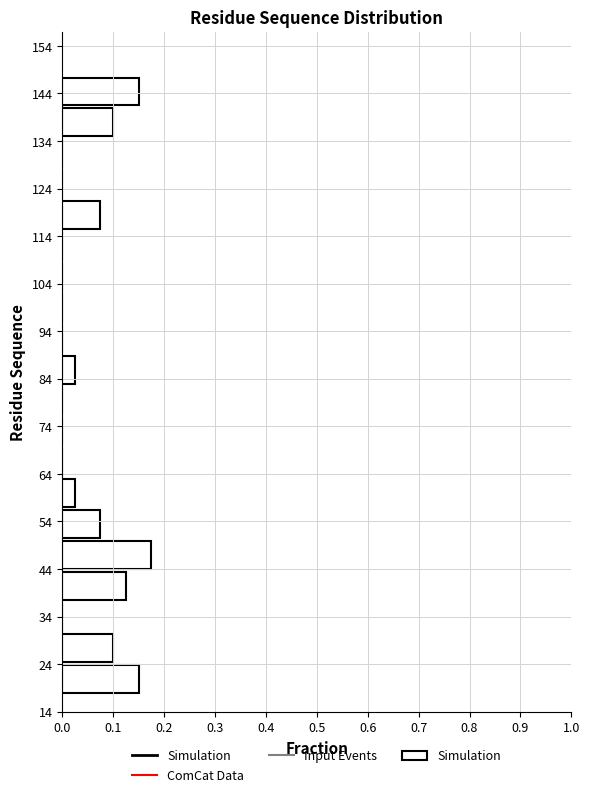

Reading bottom to top, transcribe this chart: for each bar, give the range it covers on the y-axis and its length. Neither the bar edges nor the lengths are printed on the chart, so give them approximately, as read against the axes.

18.0 to 24.5: 0.15
24.5 to 31.0: 0.10
31.0 to 37.5: 0
37.5 to 44.0: 0.13
44.0 to 50.5: 0.18
50.5 to 57.0: 0.08
57.0 to 63.5: 0.03
63.5 to 70.0: 0
70.0 to 76.5: 0
76.5 to 83.0: 0
83.0 to 89.5: 0.03
89.5 to 96.0: 0
96.0 to 102.5: 0
102.5 to 109.0: 0
109.0 to 115.5: 0
115.5 to 122.0: 0.08
122.0 to 128.5: 0
128.5 to 135.0: 0
135.0 to 141.5: 0.10
141.5 to 148.0: 0.15